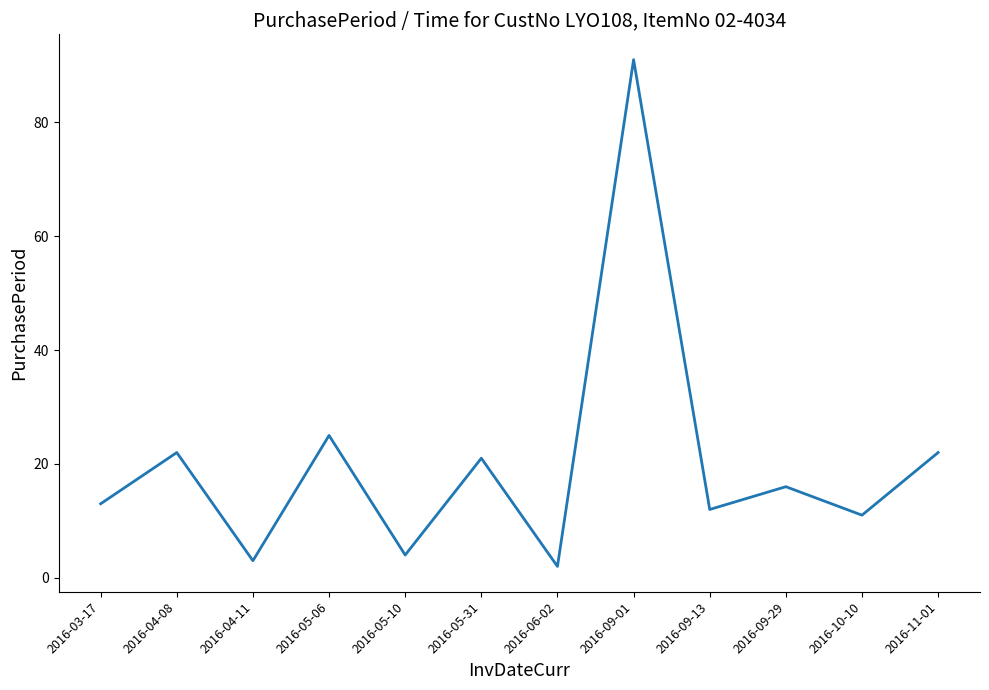

What is the change in value from 2016-05-06 to 2016-05-31?

-4